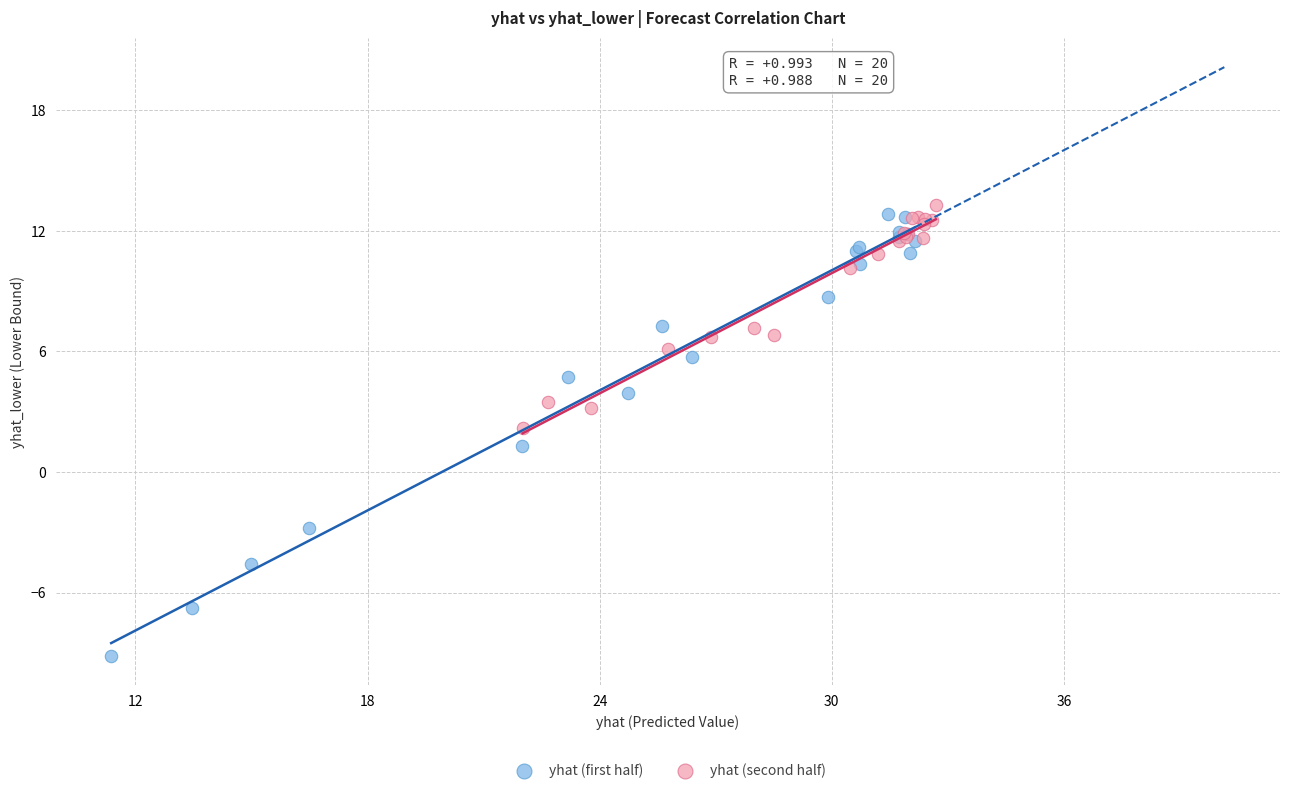

Which series reaches the minimum Y coordinate?

yhat (first half)